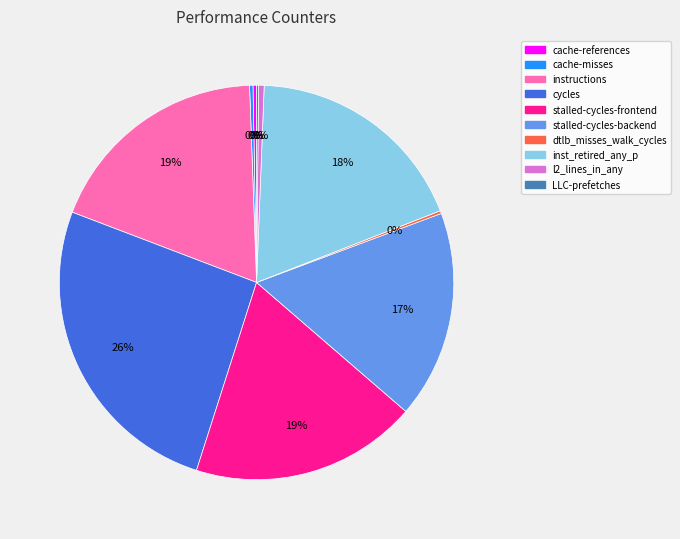

Is there any slice that represents more than half of the pie?

No